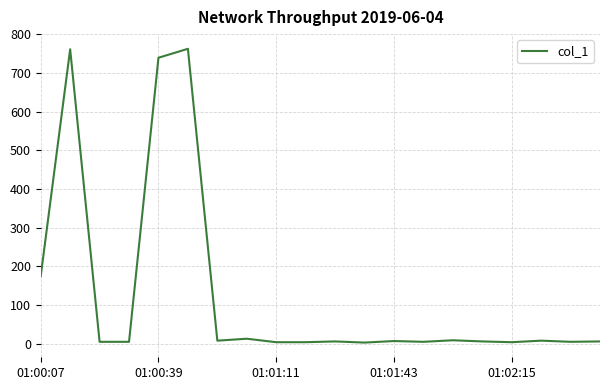

What is the maximum value shown in the chart?

762.6